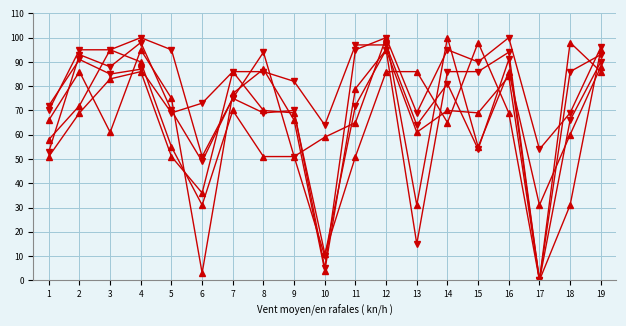

How many categories are shown in the chart?

19